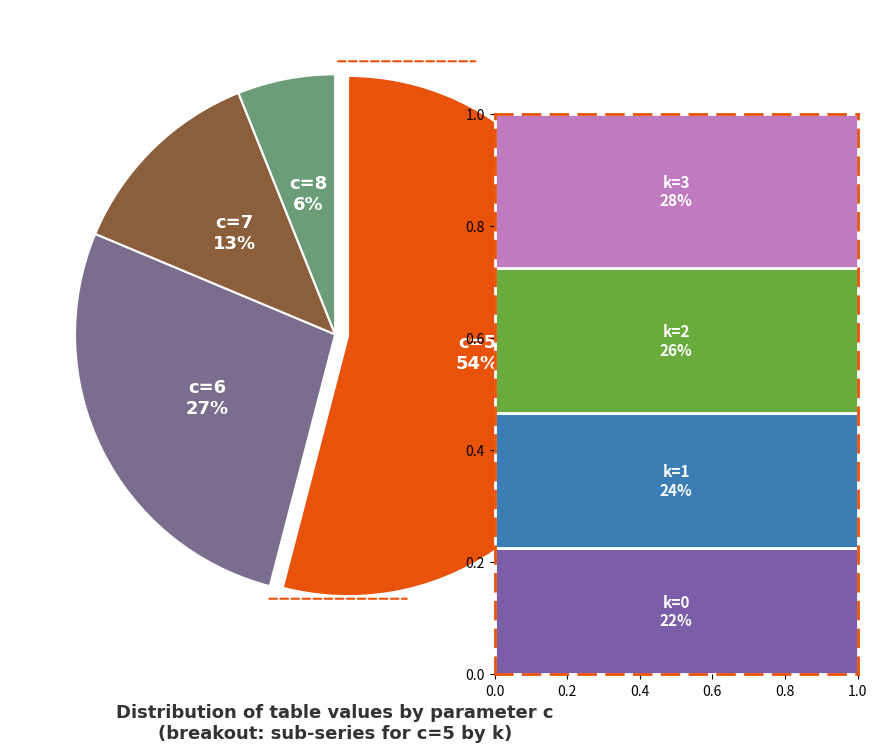

To the nearest percent, what is the average slice percentage?

25%